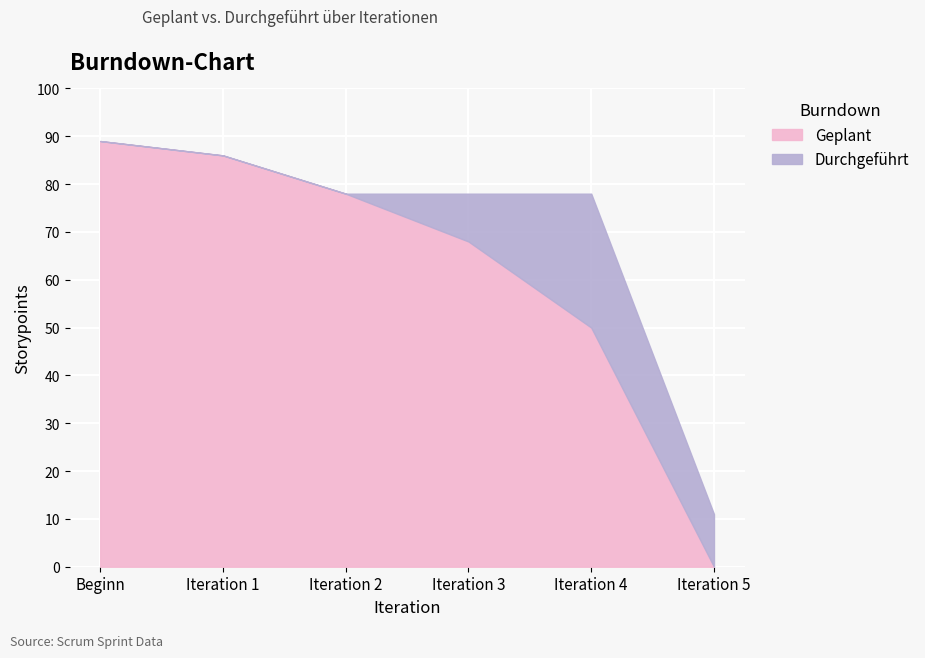

What is the value of the Geplant point at the 2nd from the left?

86